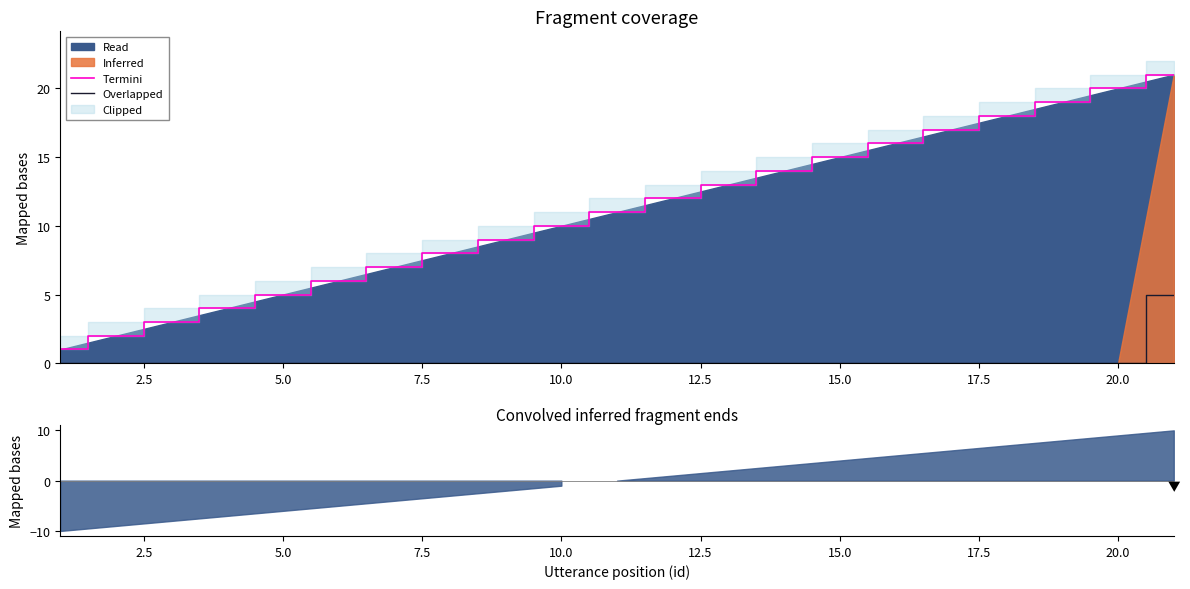

What is the maximum value shown in the chart?

21